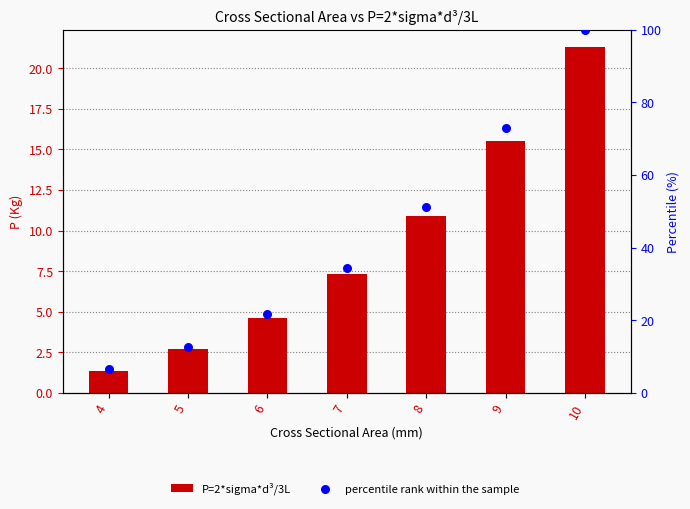

Which series reaches the maximum Y coordinate?

percentile rank within the sample